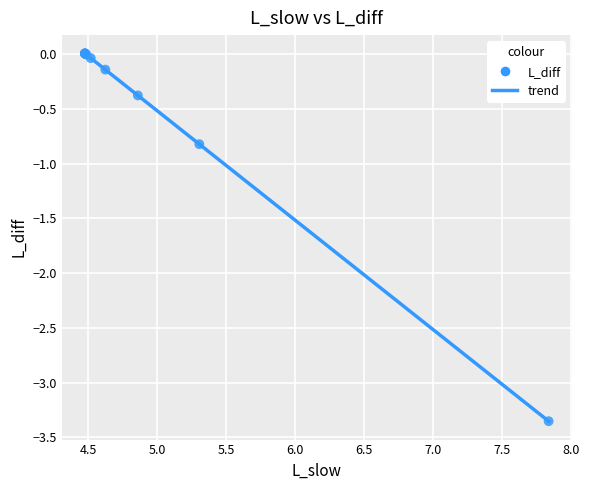

What Y value in the scatter plot is closest to -1?

-0.8